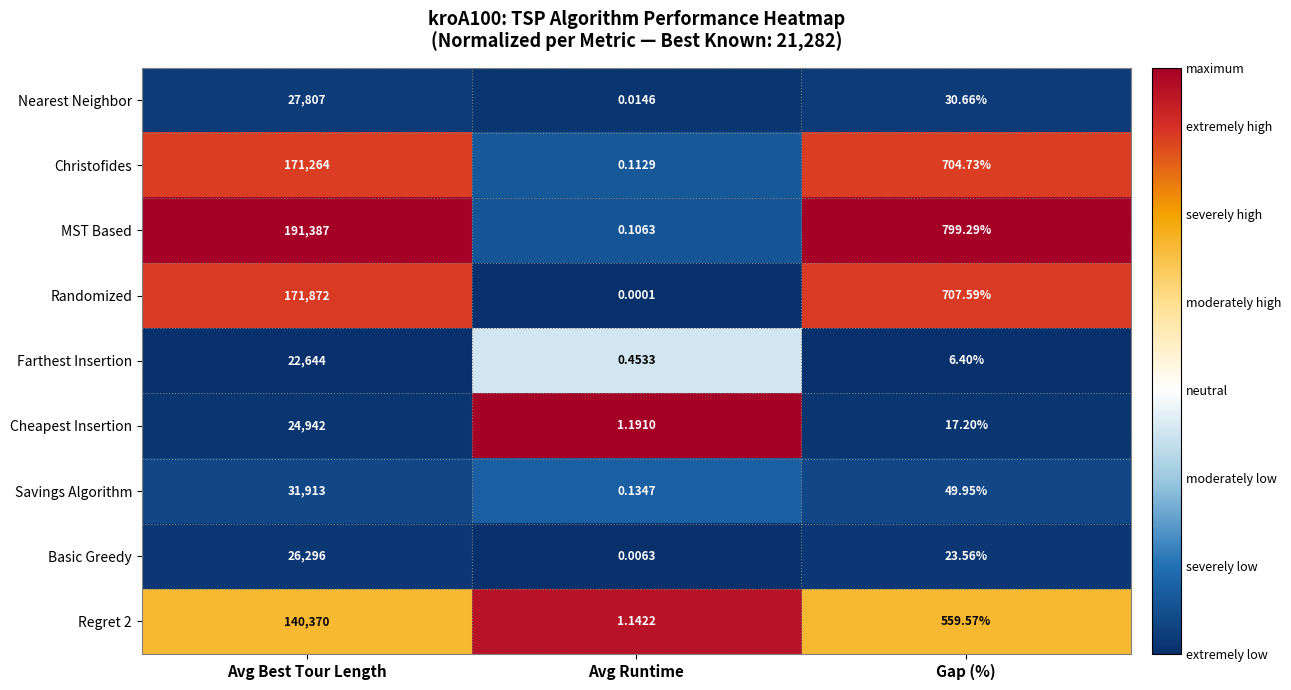

What is the maximum value shown in the chart?

191387.0